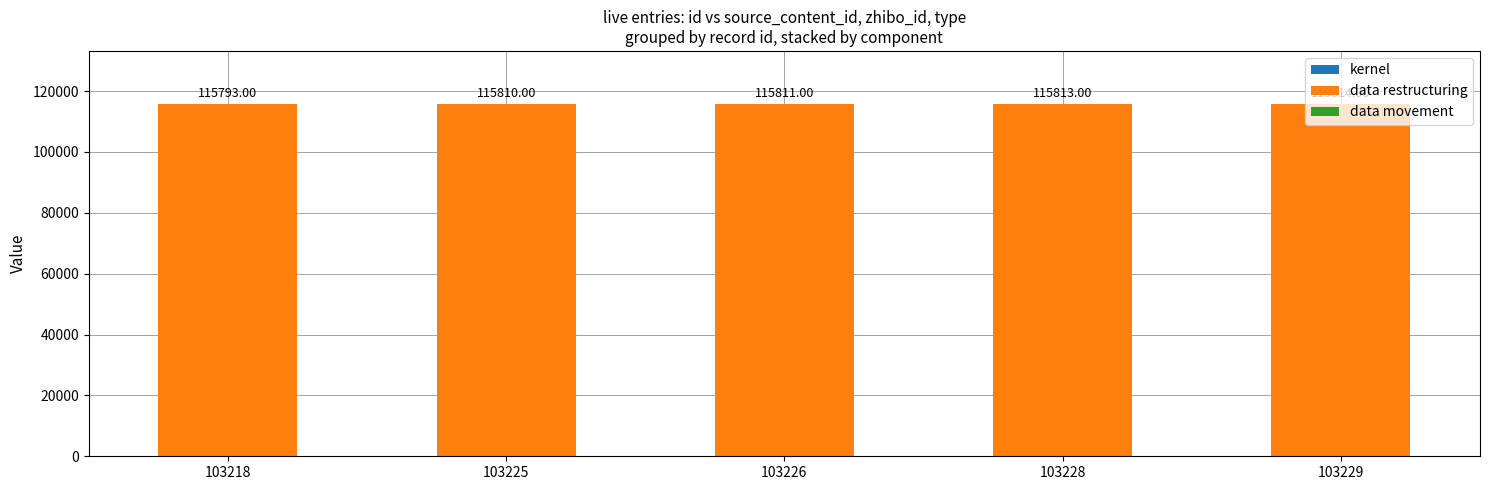

What is the total value across all series at 103228?

115813